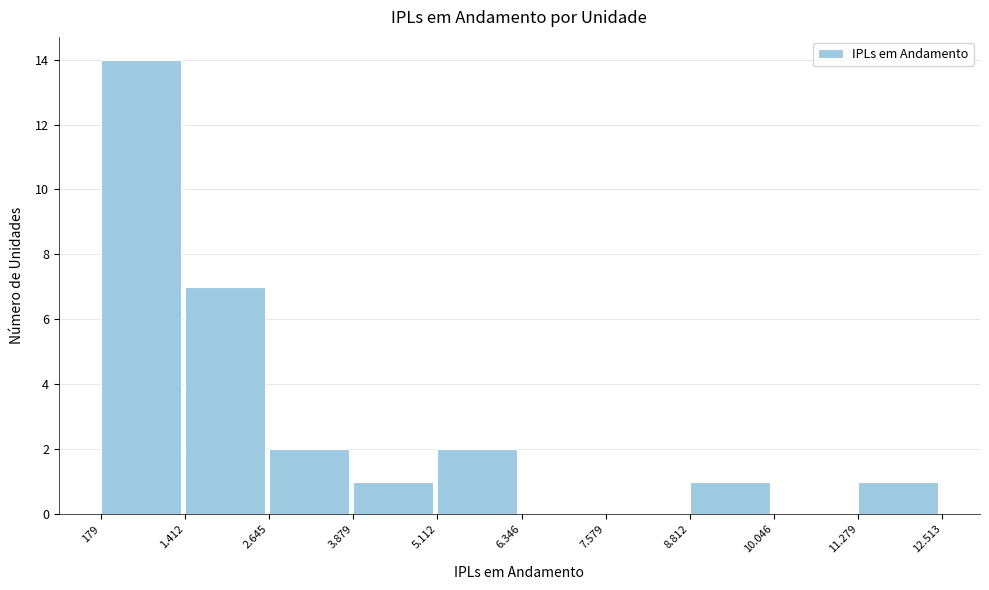

Reading left to right, list all the values displayed in this chart.

179=14	1.412=7	2.645=2	3.879=1	5.112=2	6.346=0	7.579=0	8.812=1	10.046=0	11.279=1